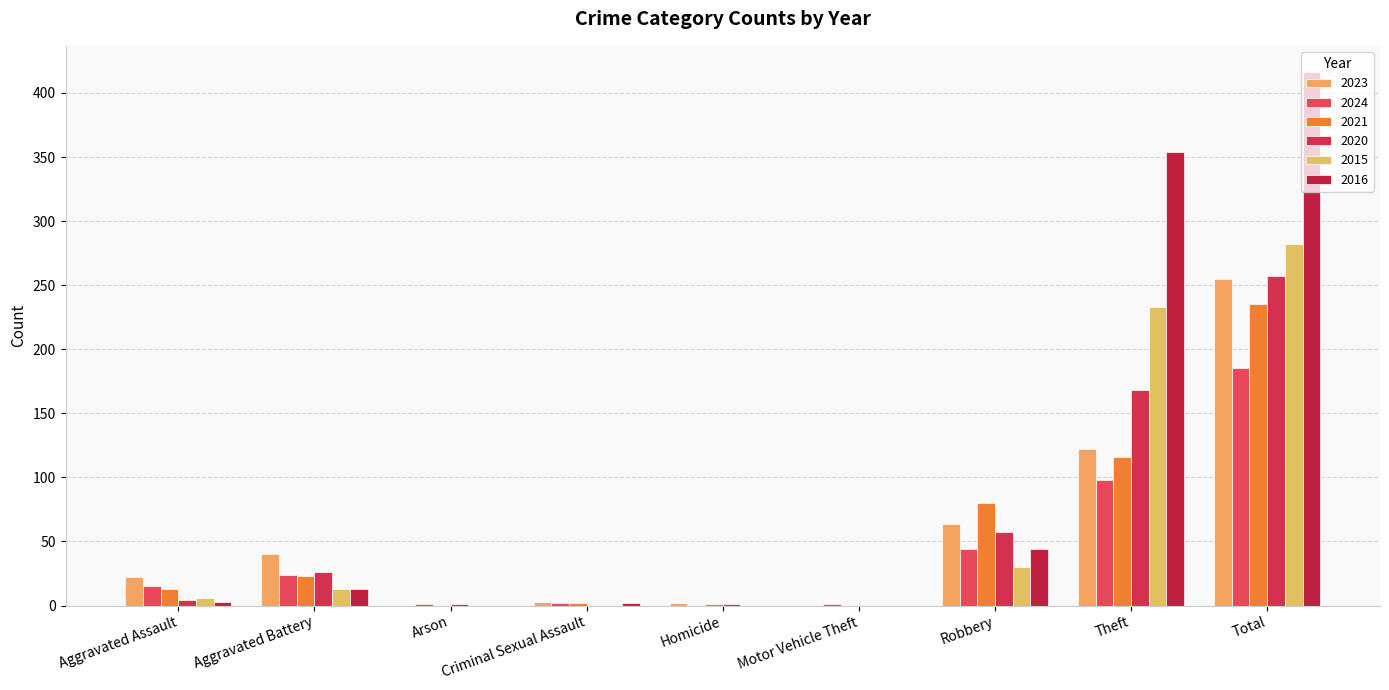

What is the sum of all 2015 values?

564